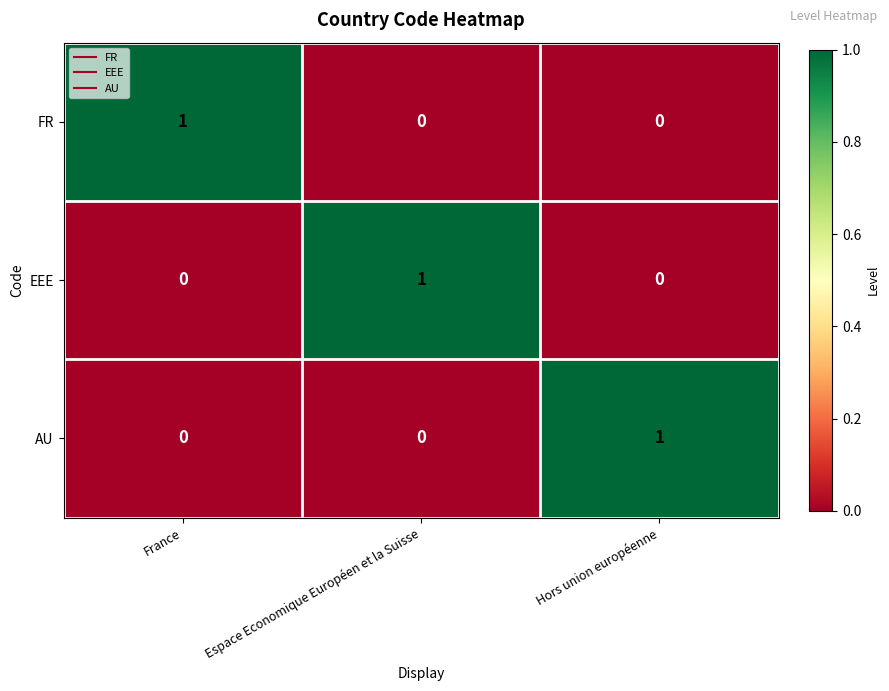

Reading left to right, transcribe all the data shown in this chart.

FR: 1	0	0
EEE: 0	1	0
AU: 0	0	1